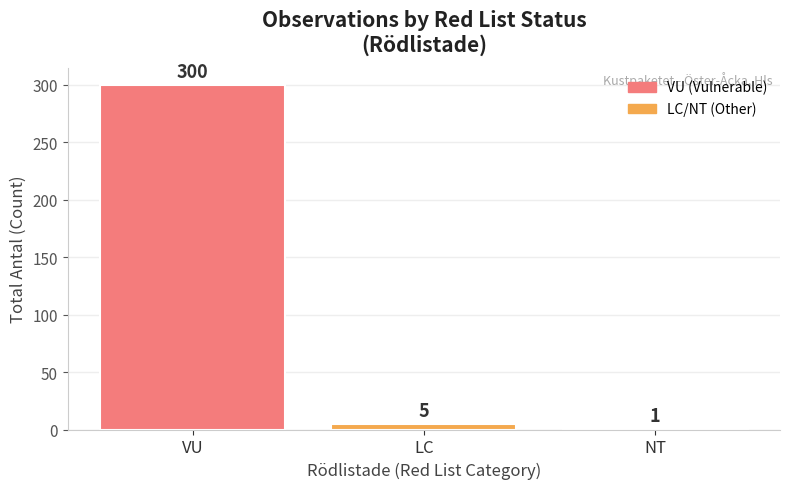

How many bars are there in total?

3